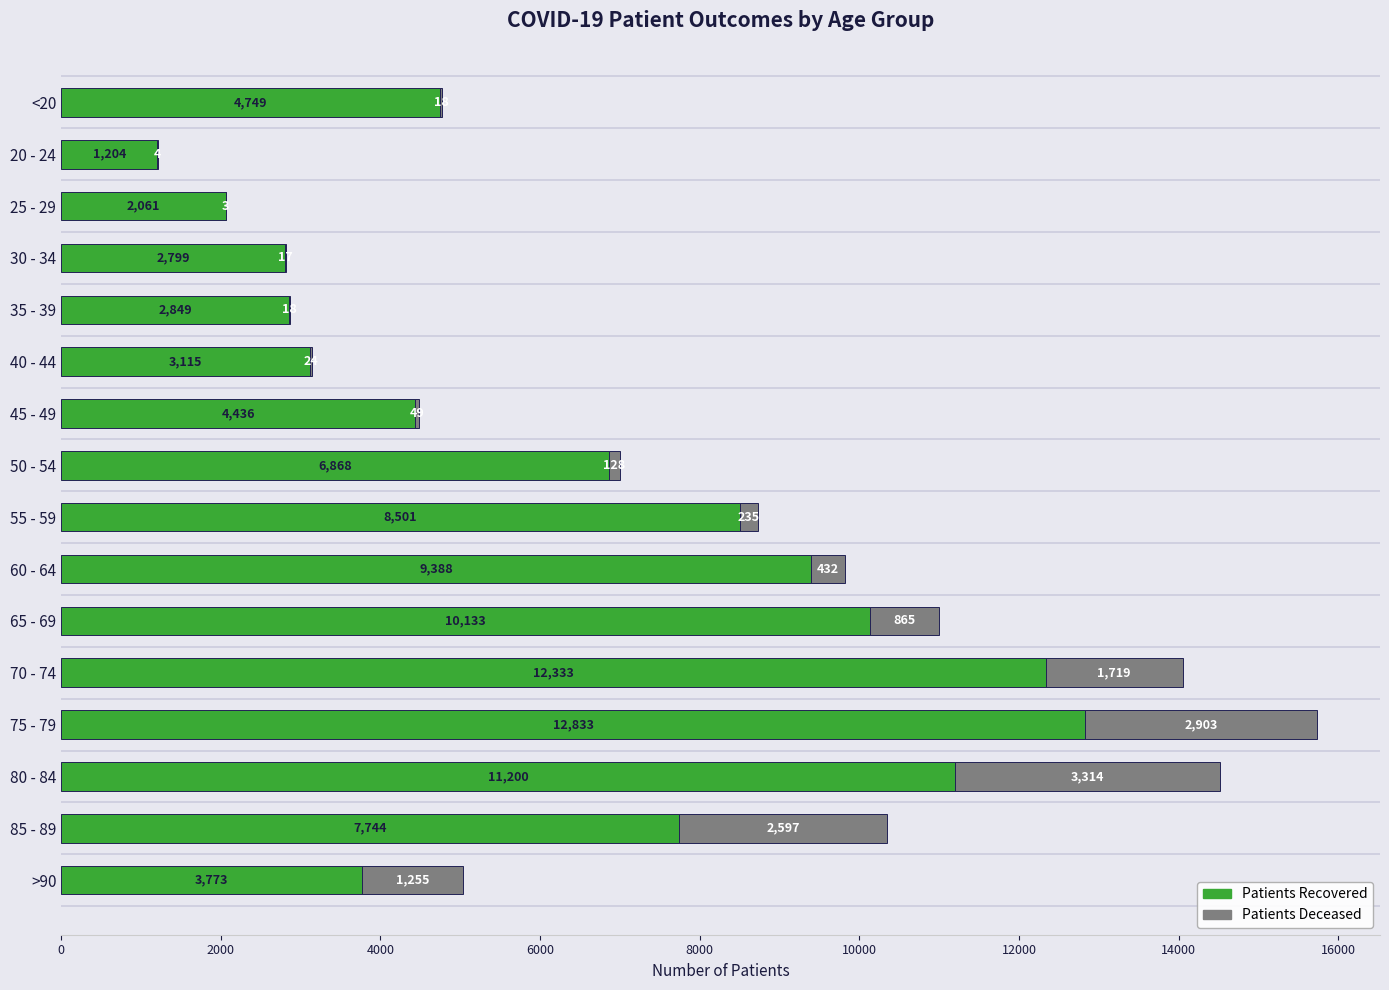

At which category is the sum across all series the highest?

75 - 79